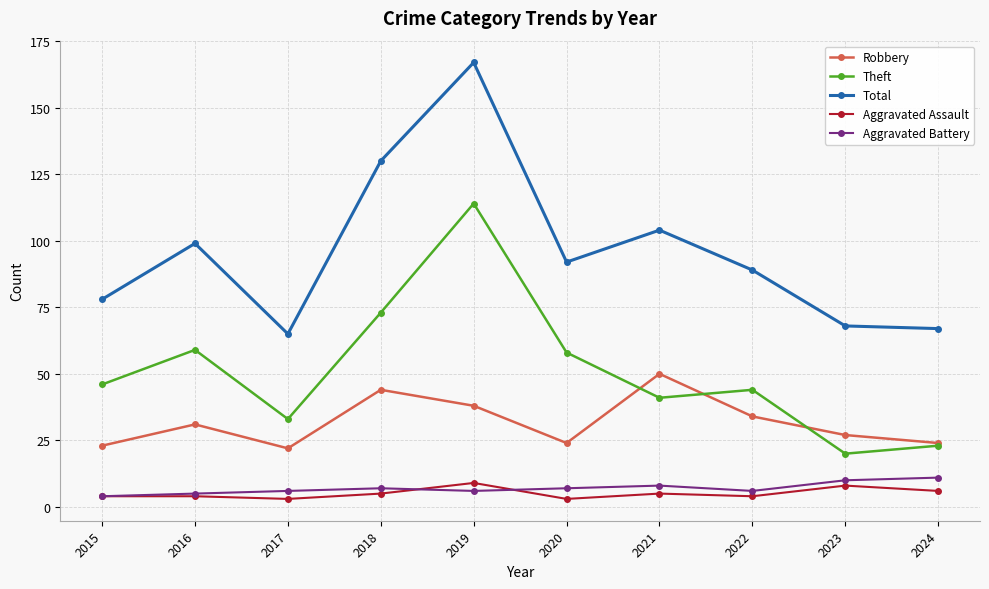

Is this an area chart (filled region under the line)?

No